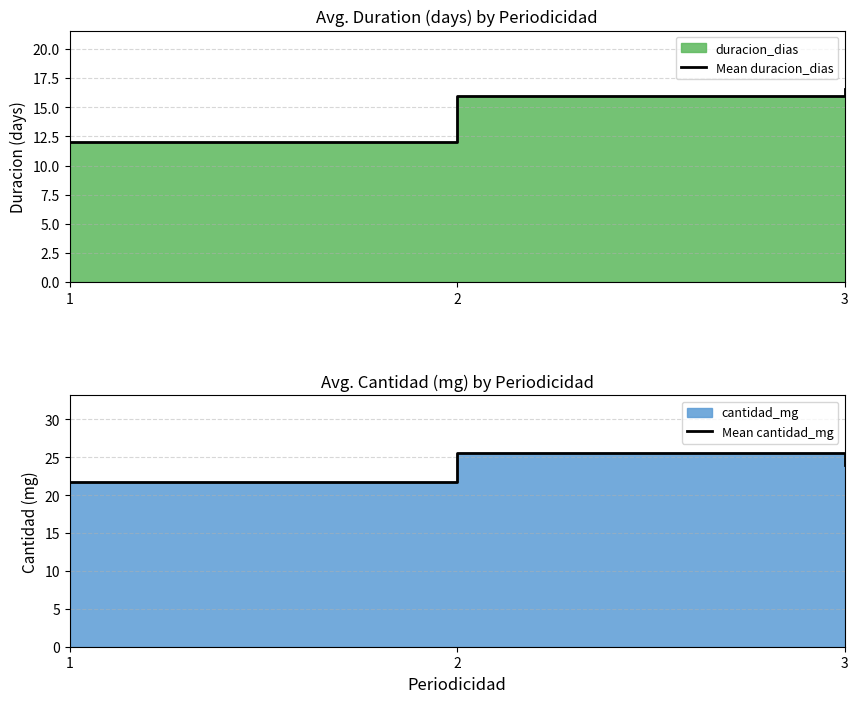

Reading right to left, what are all the values shown in this chart?

Mean duracion_dias: 3=16.6	2=15.9	1=12.1
Mean cantidad_mg: 3=24.0	2=25.5	1=21.8